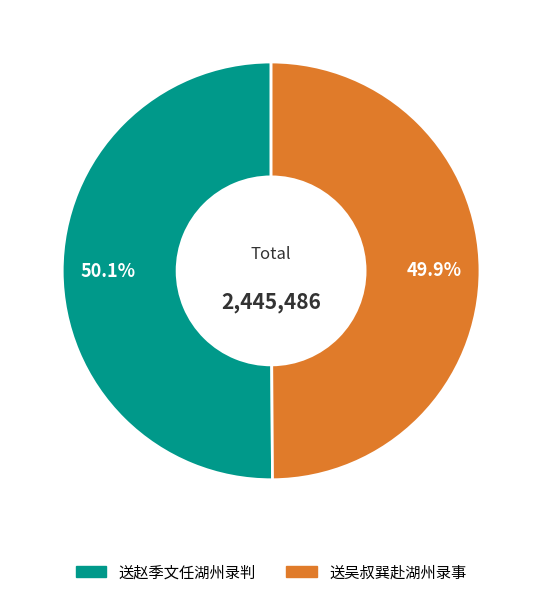

To the nearest percent, what is the combined percentage of 送赵季文任湖州录判 and 送吴叔巽赴湖州录事?

100%